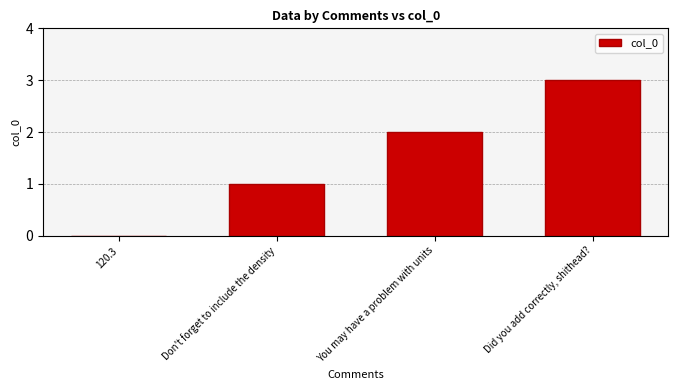

What is the maximum value shown in the chart?

3